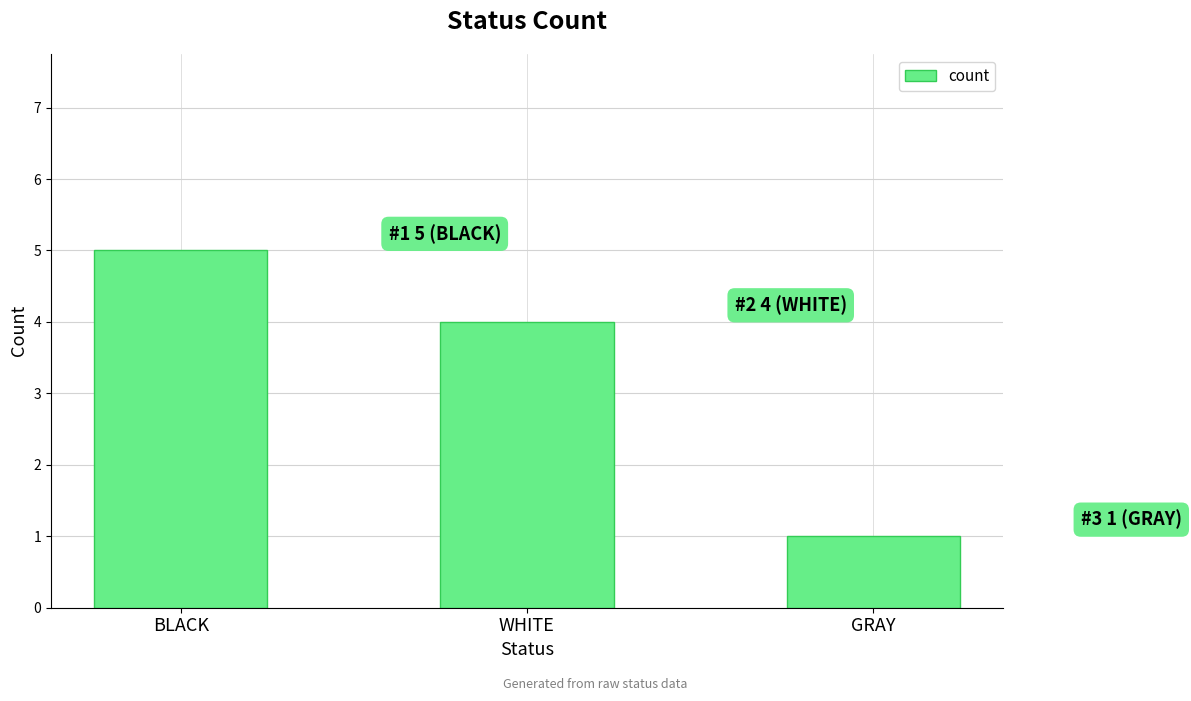

Is it true that the value at GRAY is 0?

False